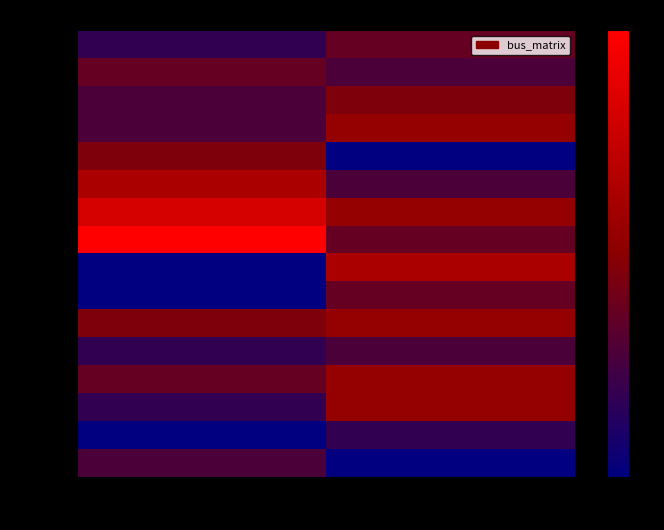

What is the minimum value shown in the chart?

5